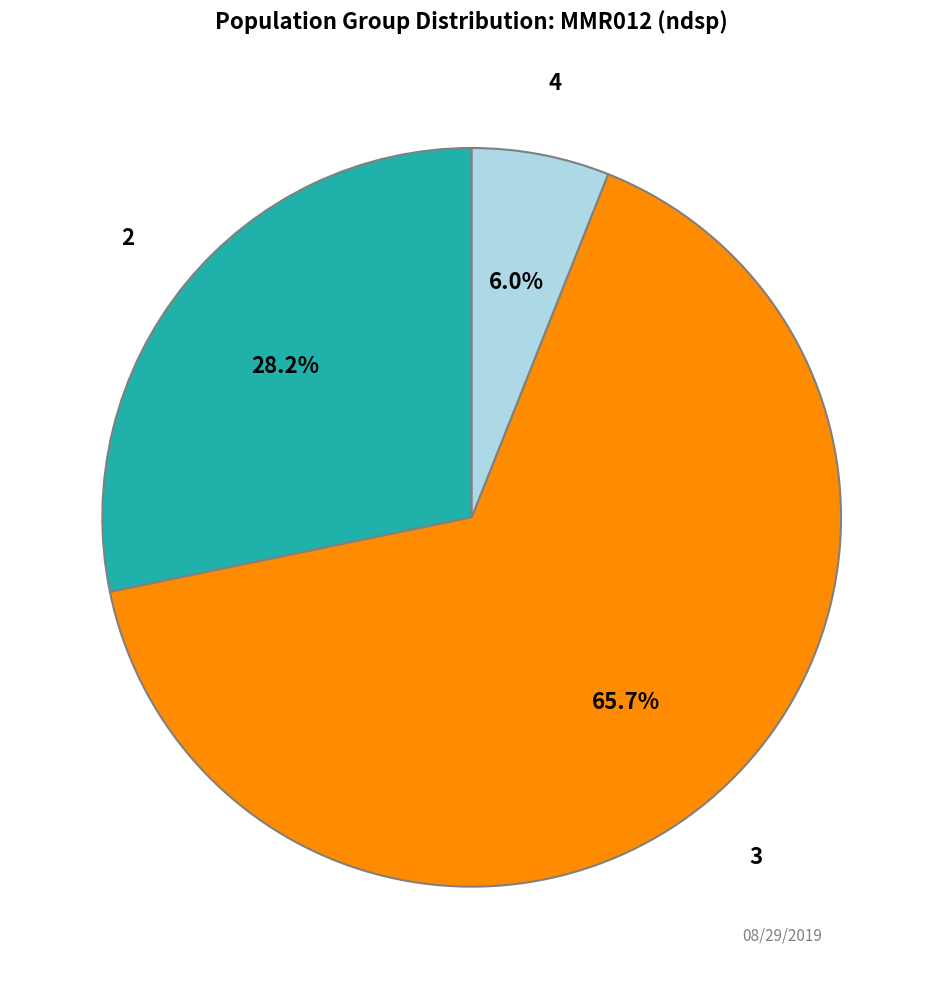

To the nearest percent, what is the difference between the largest and smallest slice percentages?

60%